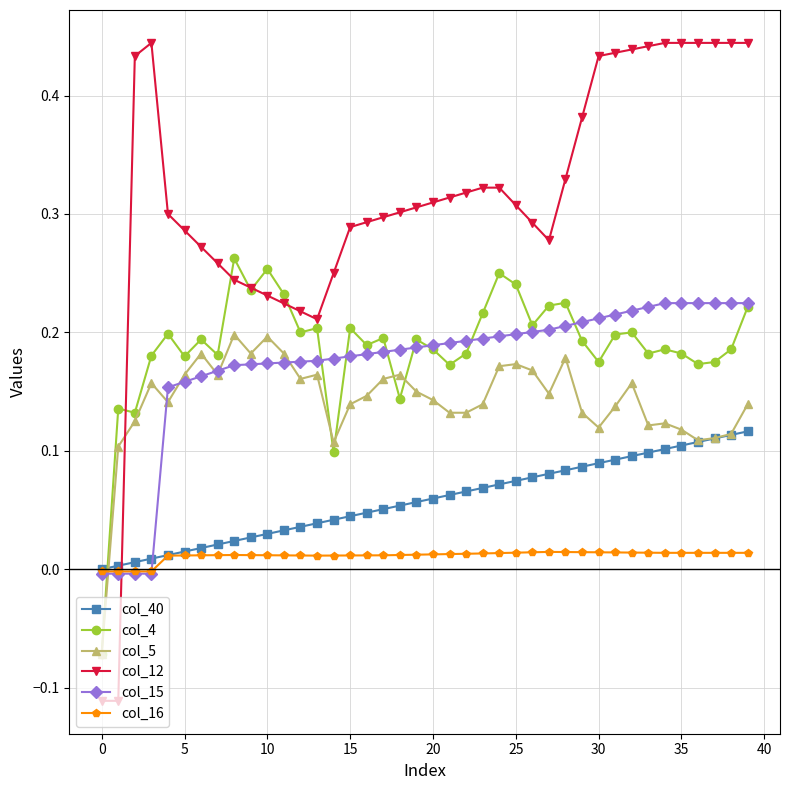

Which series has the largest total across all categories?

col_12